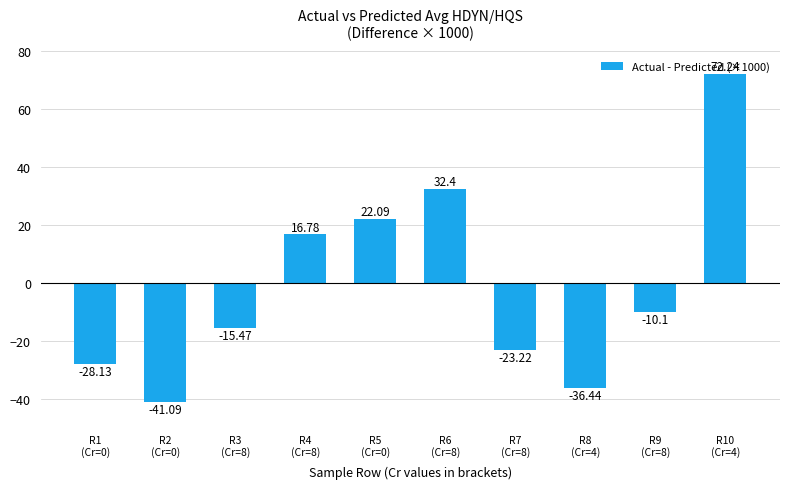

What is the label of the 3rd bar from the left?

R3
(Cr=8)